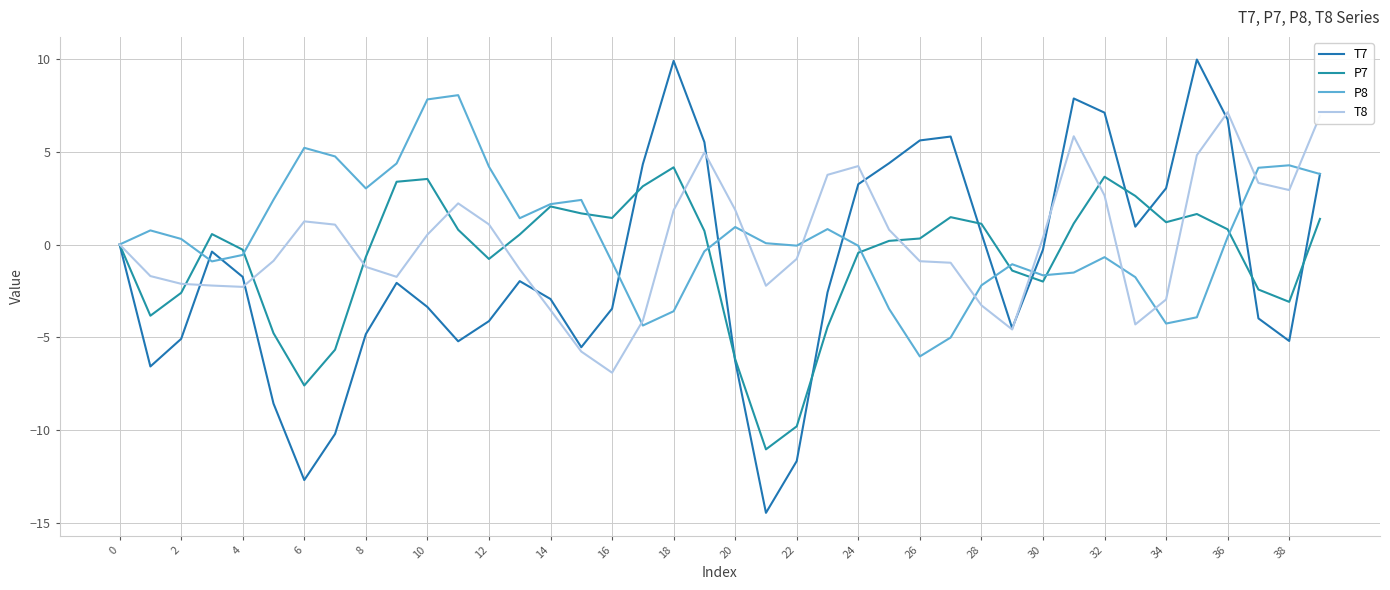

What is the smallest value displayed?

-14.5